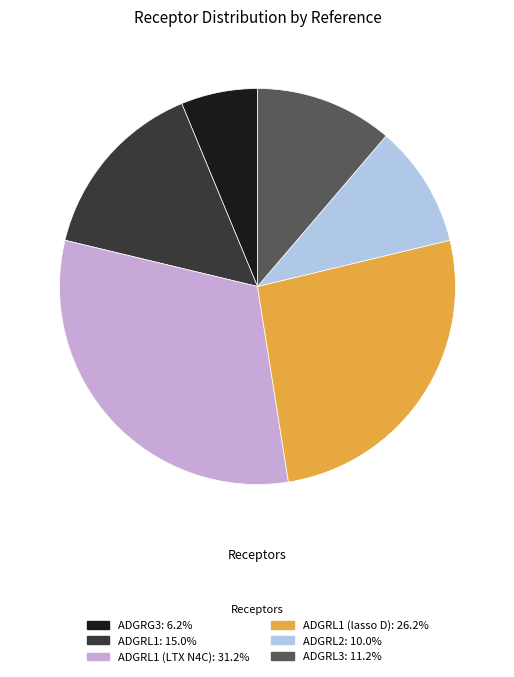

Does any single category account for the majority?

No